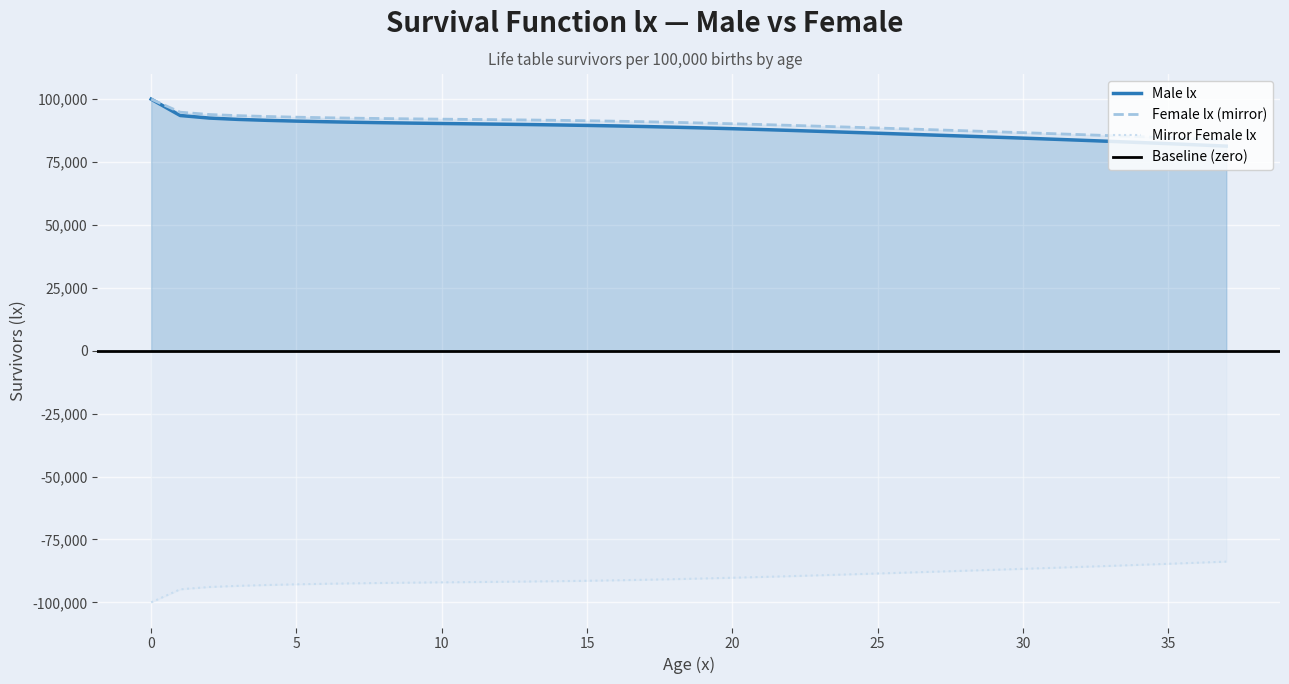

What is the difference between the second highest and second lowest values in the Male lx series?

11669